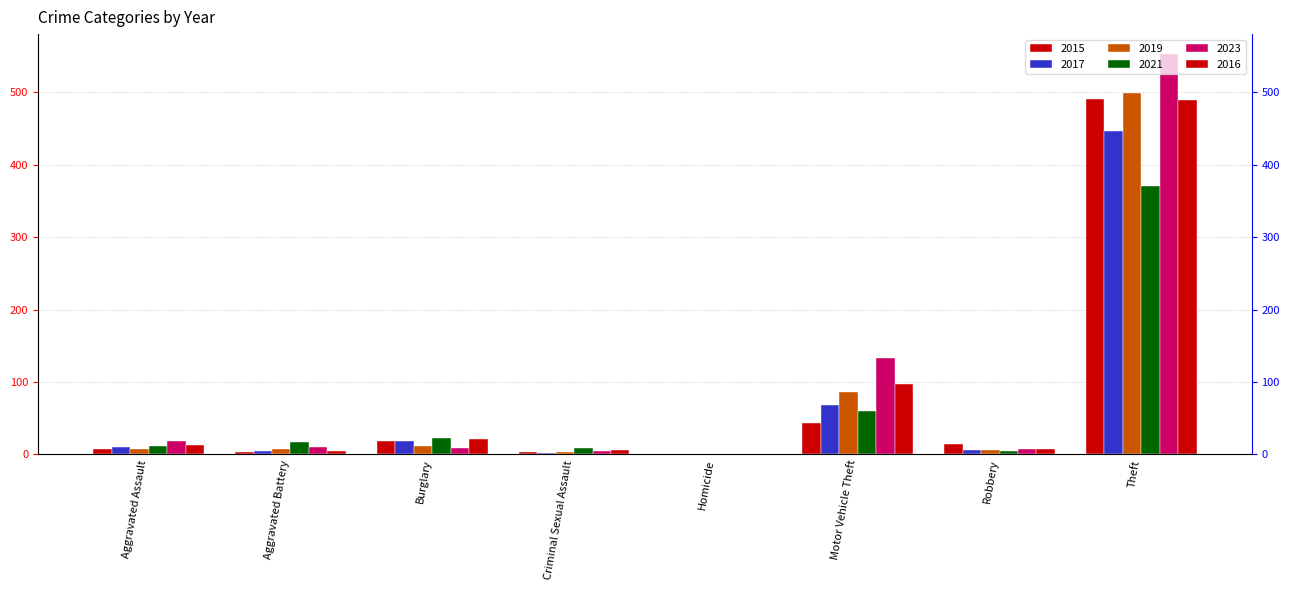

What is the value of the 2015 bar at the 7th from the left?

15